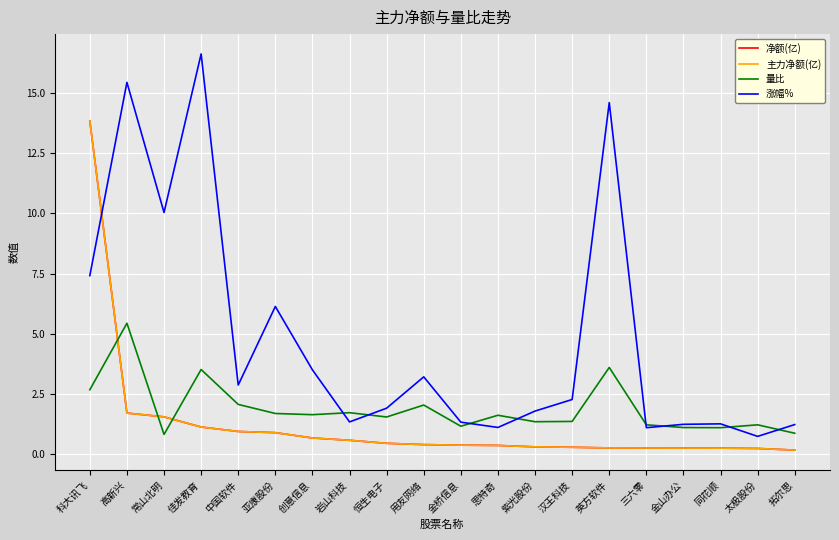

Does the chart display data point markers on the line(s)?

No